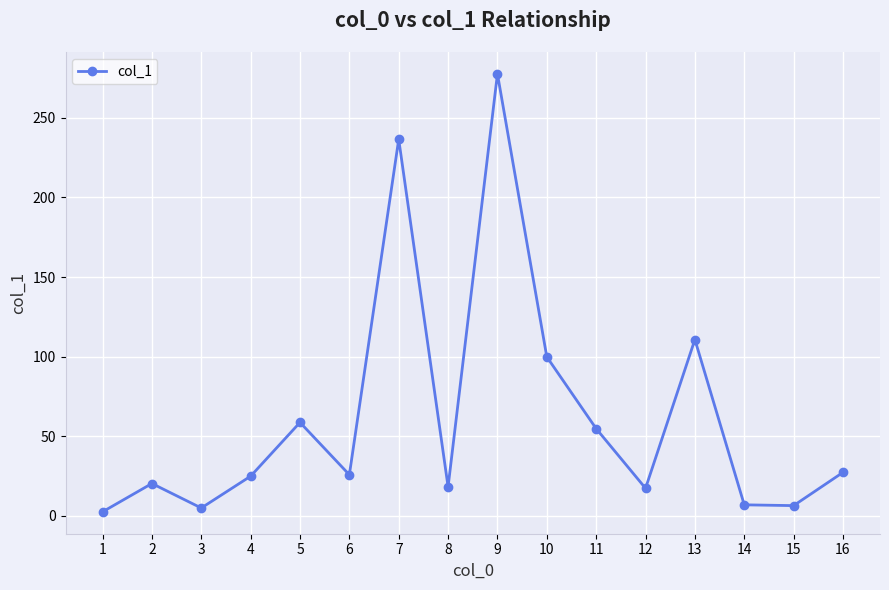

The value at 8 is 18.1. True or false?

True